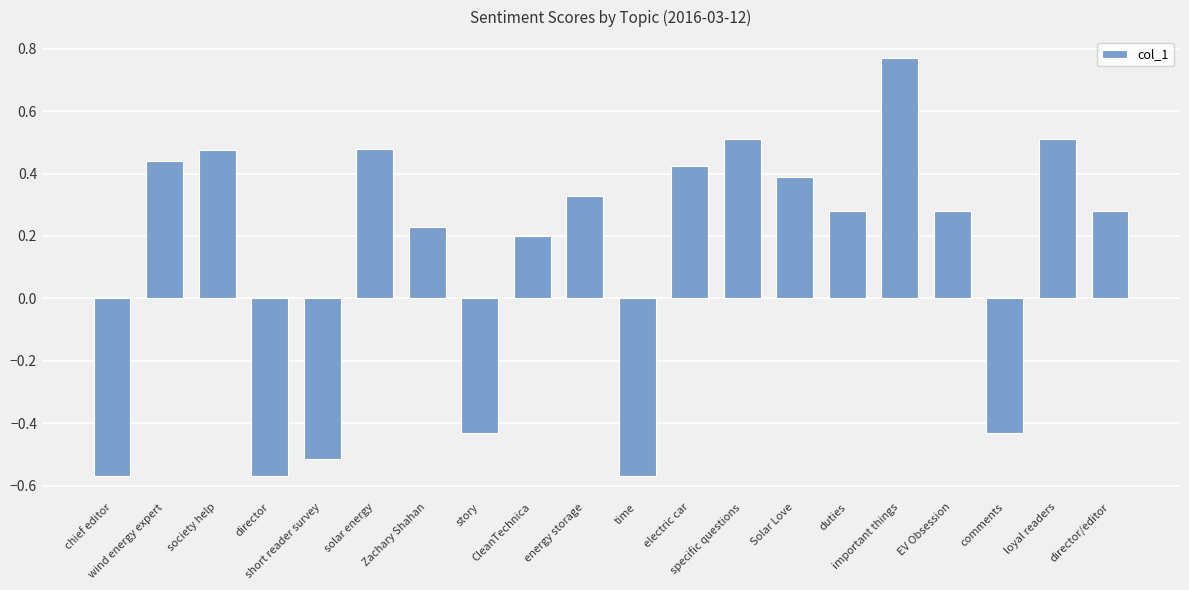

What is the sum of all values?

2.5